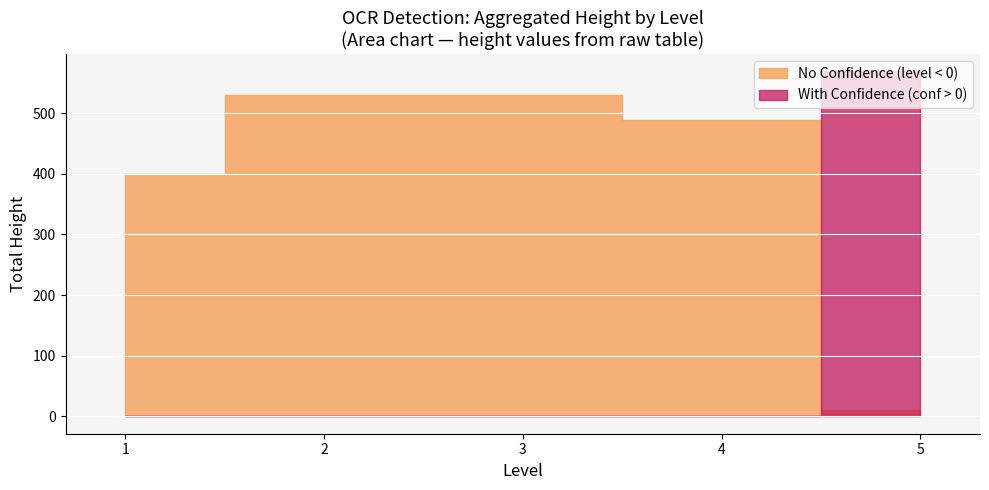

Where is the first local minimum?

5